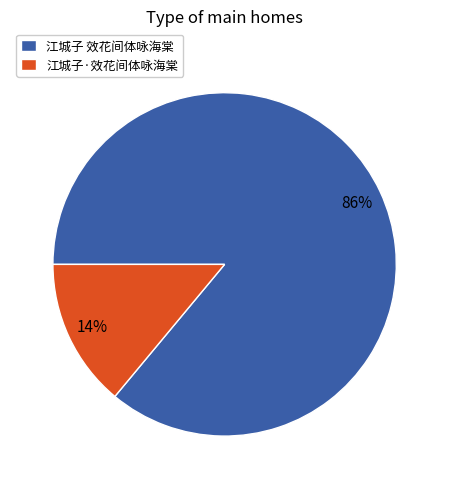

What percentage is the 江城子·效花间体咏海棠 slice, to the nearest percent?

14%